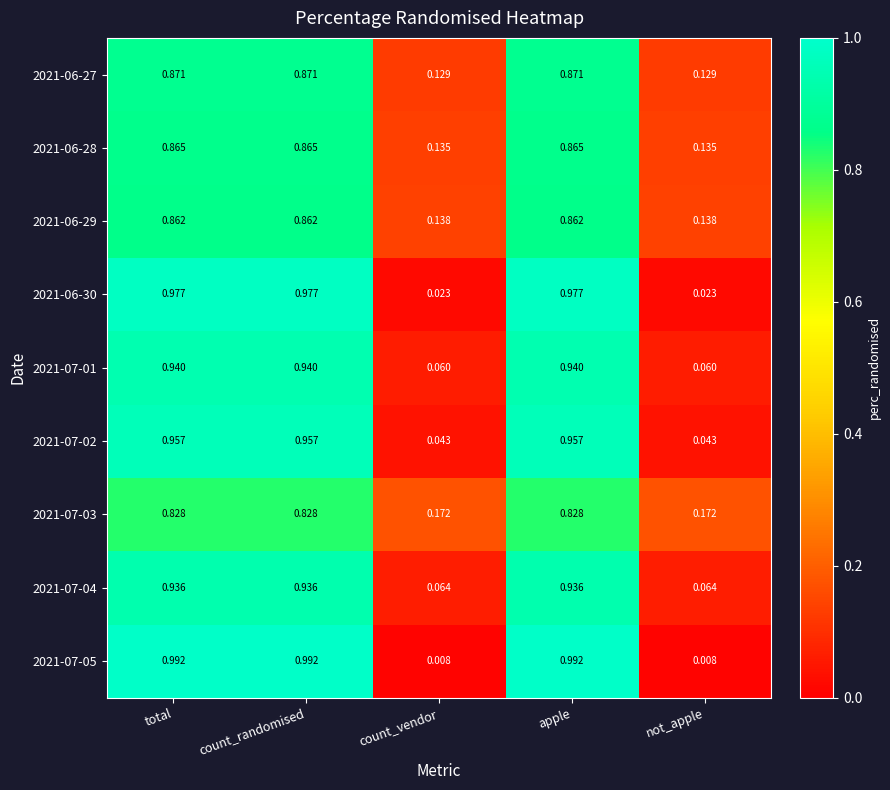

Which series has the largest range (max minus min)?

2021-07-05